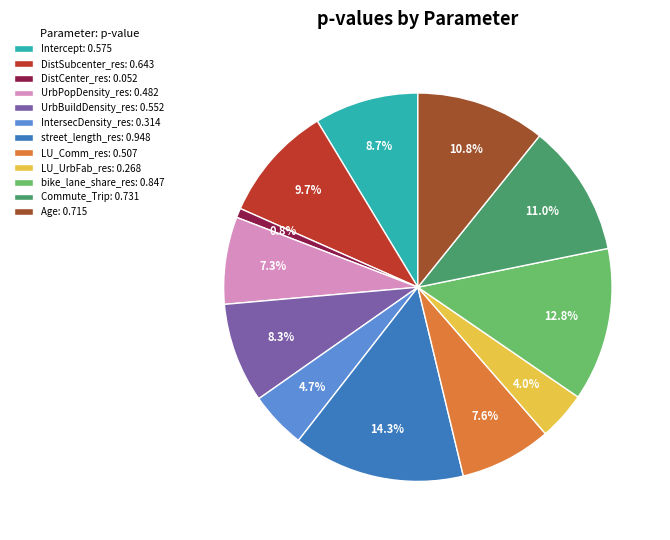

To the nearest percent, what percentage of the pie is DistSubcenter_res?

10%